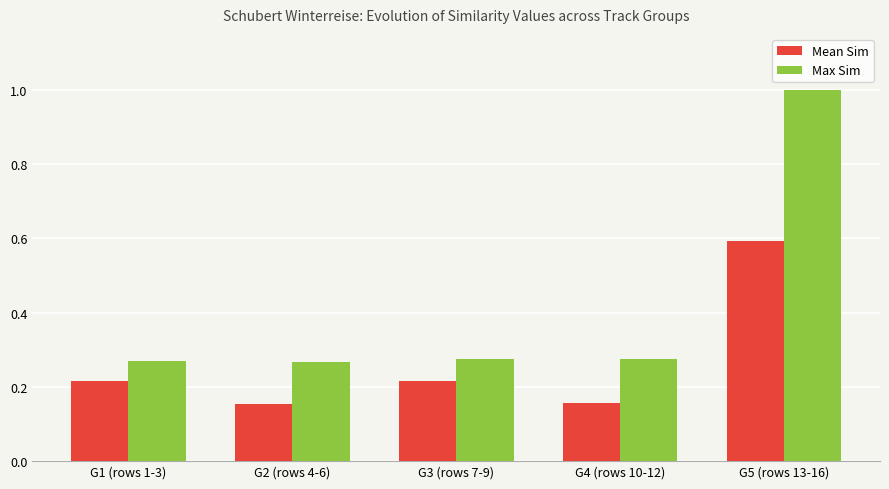

Which series has the largest range (max minus min)?

Max Sim